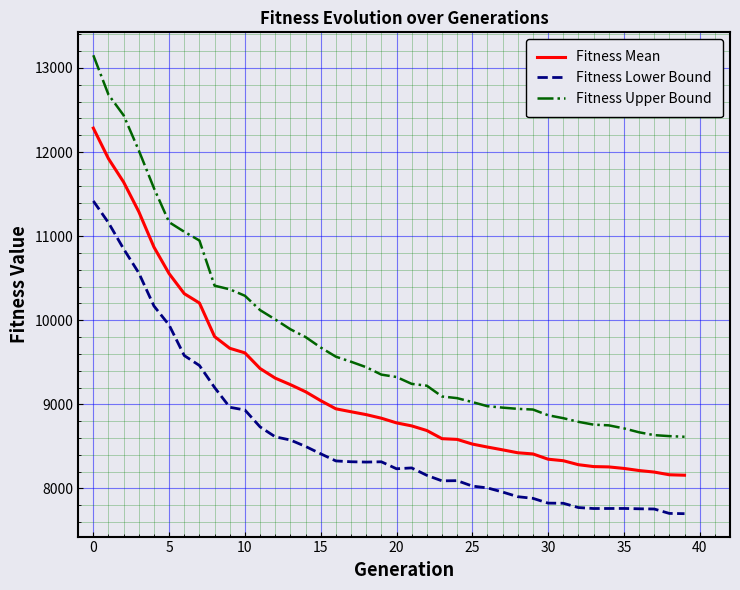

List the series in order of their overall mean, highest first.

Fitness Upper Bound, Fitness Mean, Fitness Lower Bound